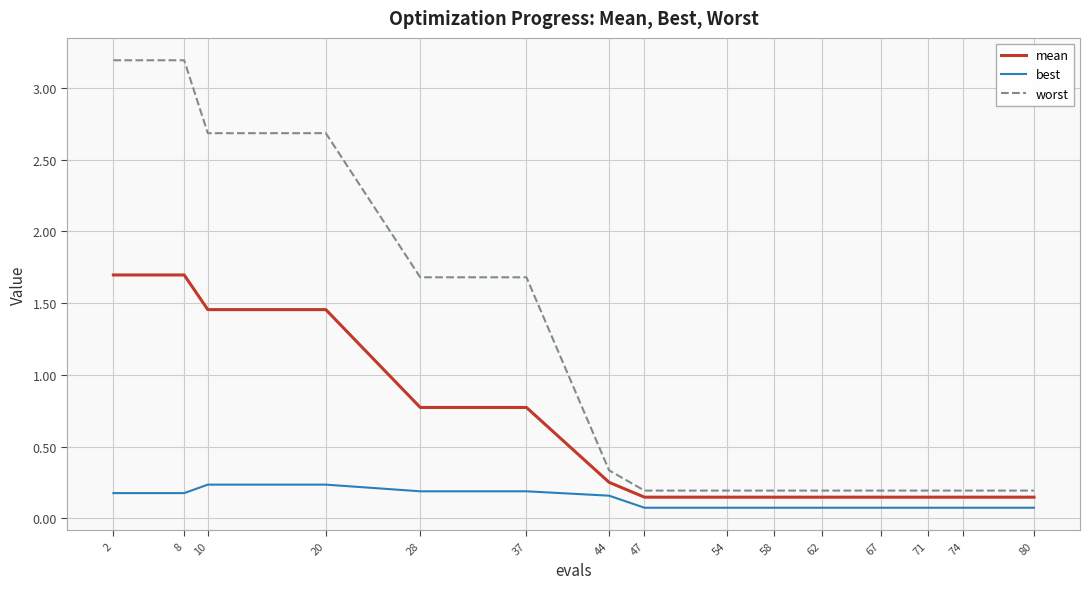

What value does the mean series have at 8?

1.7